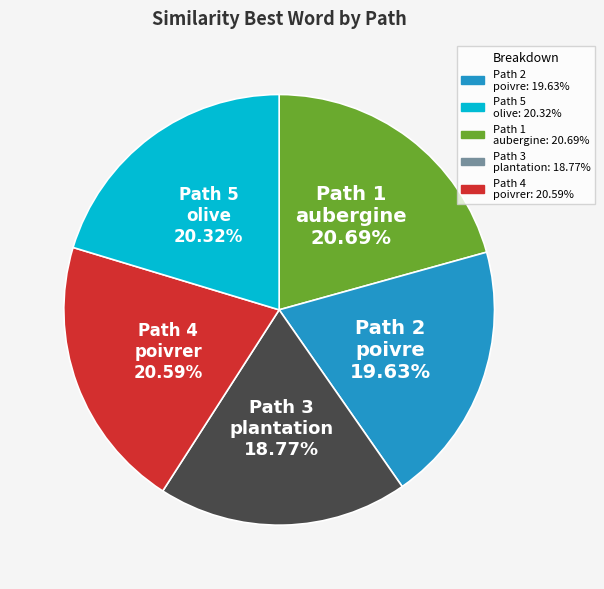

Count the number of slices in the pie.

5